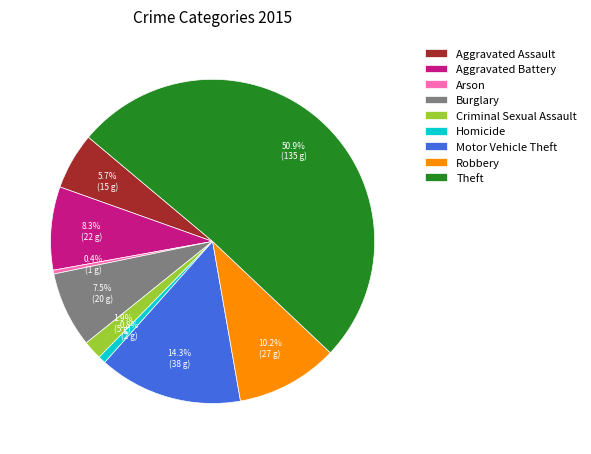

How many segments does this pie chart have?

9